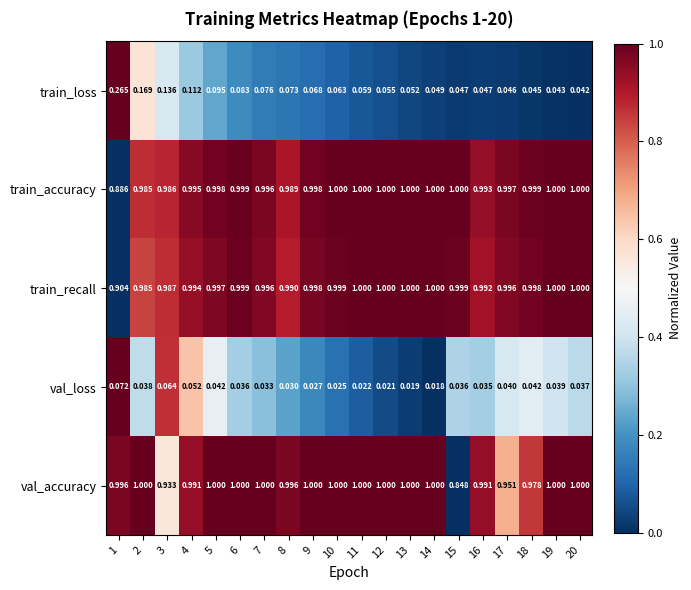

Which series has the widest spread of values?

train_loss